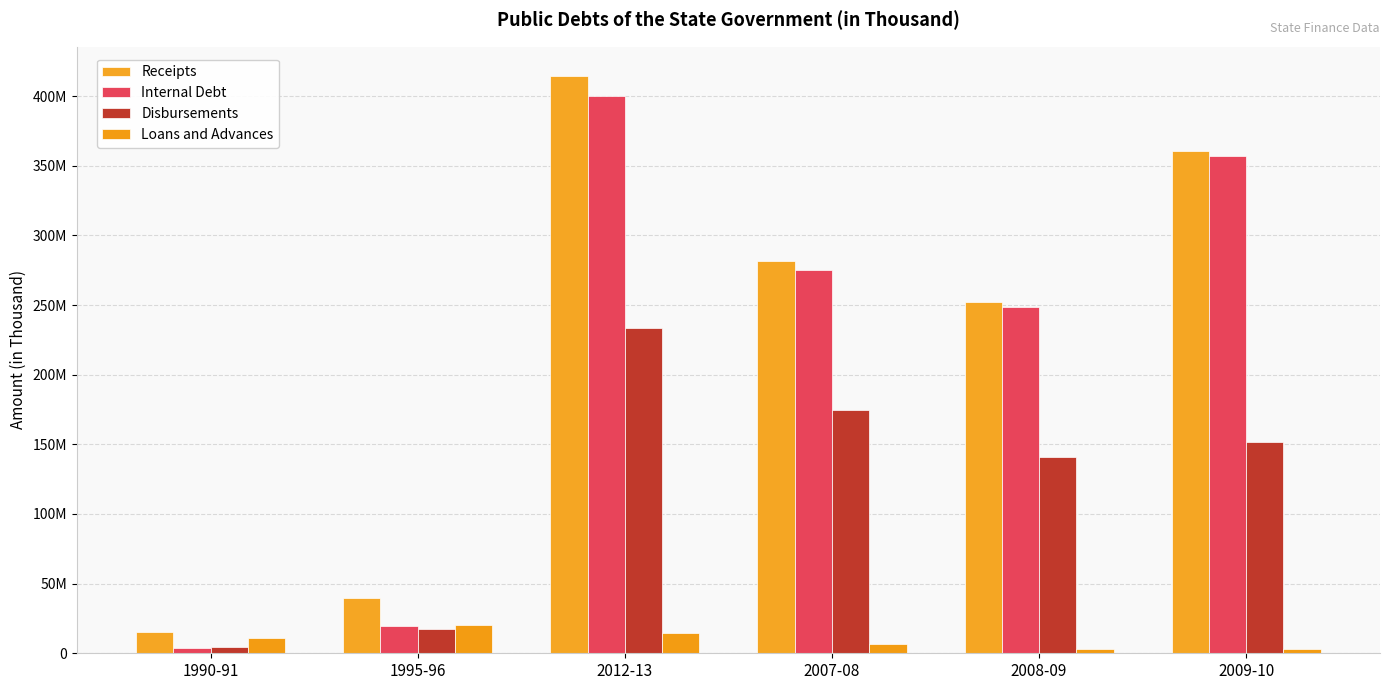

Reading left to right, transcribe all the data shown in this chart.

Receipts: 1990-91=15327492	1995-96=39832337	2012-13=414780411	2007-08=281964231	2008-09=251950575	2009-10=360306757
Internal Debt: 1990-91=4059459	1995-96=19645695	2012-13=399887140	2007-08=275025437	2008-09=248554075	2009-10=357308464
Disbursements: 1990-91=4666681	1995-96=17574567	2012-13=233284819	2007-08=174436069	2008-09=141187659	2009-10=151952120
Loans and Advances: 1990-91=11268033	1995-96=20186642	2012-13=14893271	2007-08=6938794	2008-09=3396500	2009-10=2998293